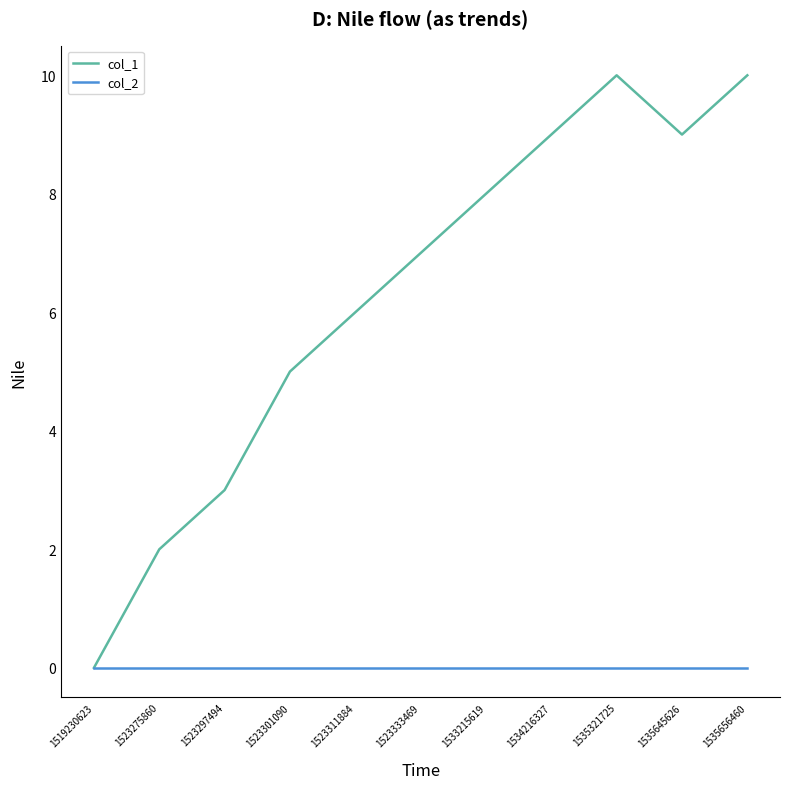

What is the total value across all series at 1523311884?

6